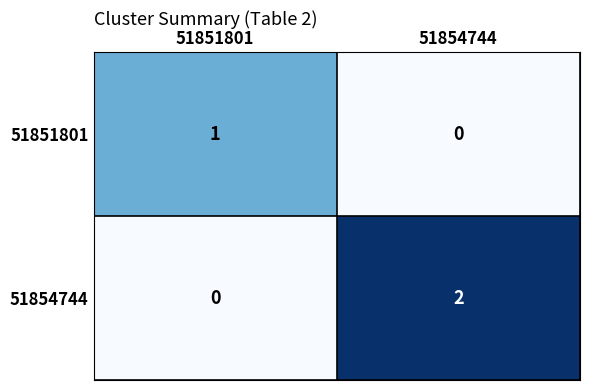

Which series has the widest spread of values?

51854744